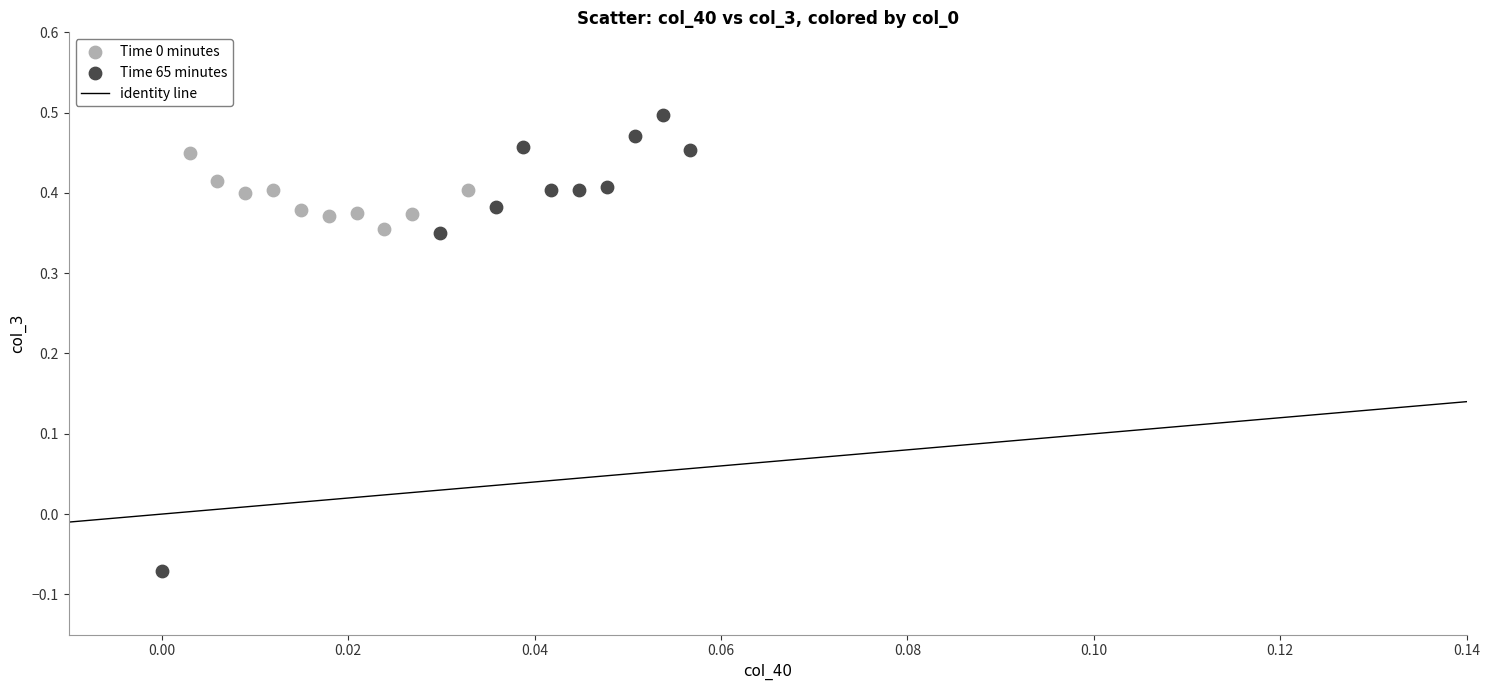

Which series reaches the maximum Y coordinate?

Time 65 minutes